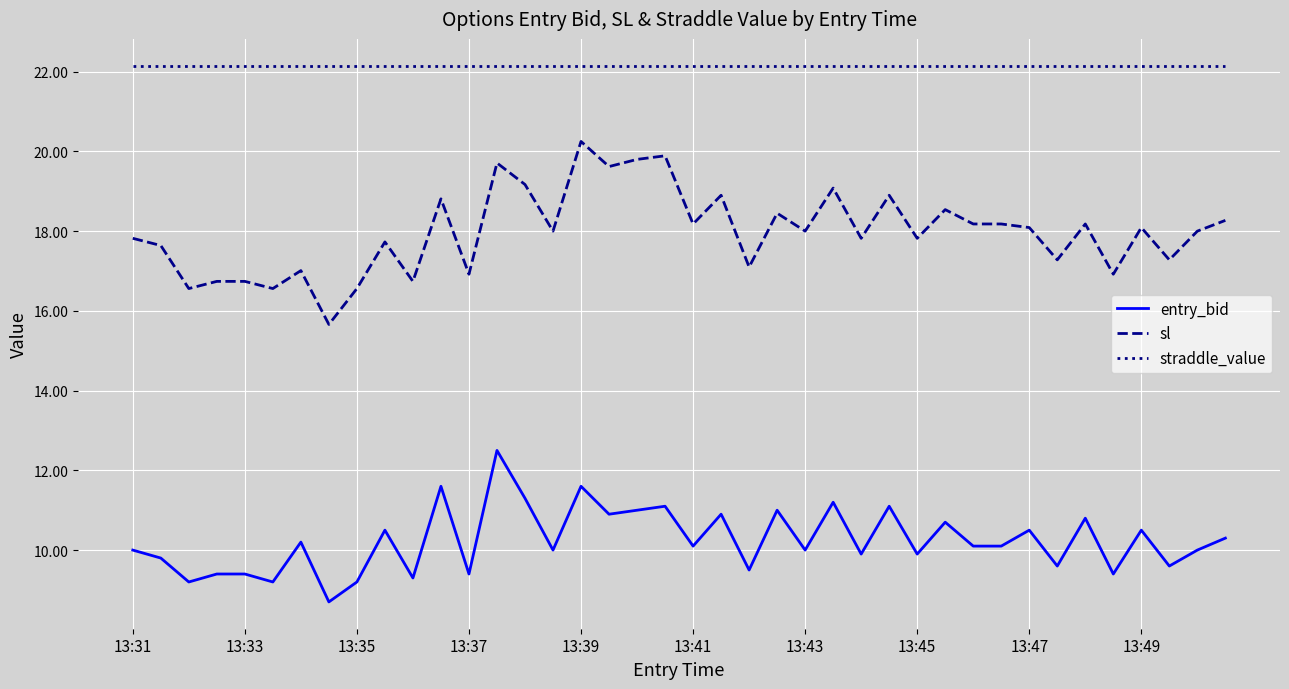

True or false: sl and straddle_value intersect in this chart.

False